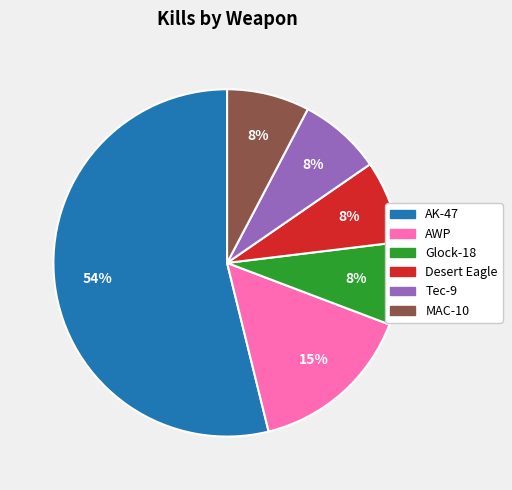

To the nearest percent, what is the average slice percentage?

17%